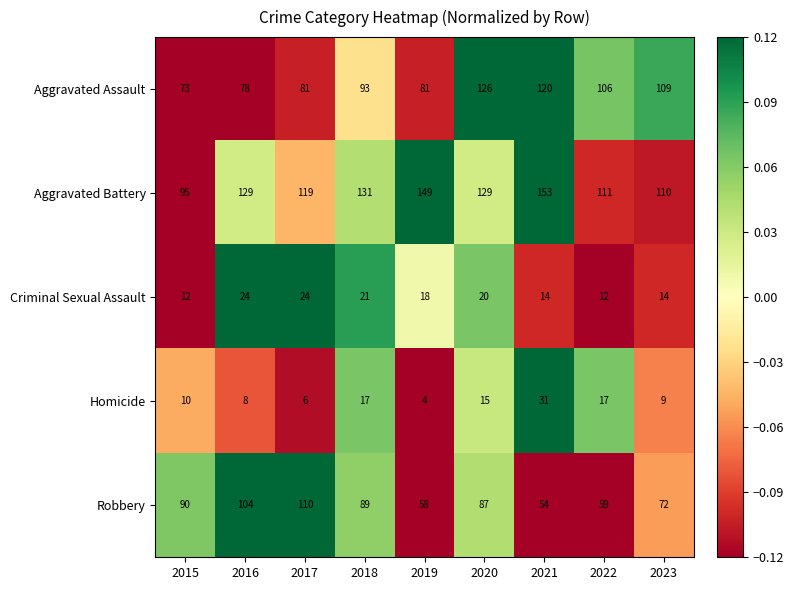

Rank the series at 2022 from highest to lowest value.

Aggravated Battery, Aggravated Assault, Robbery, Homicide, Criminal Sexual Assault